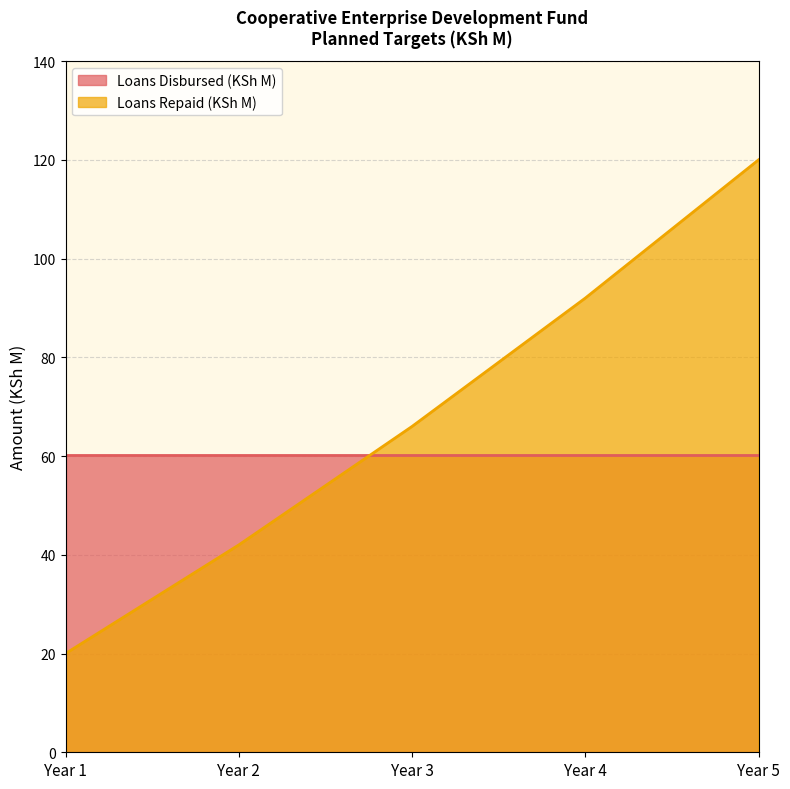

What is the value of the 1st point from the left?

20